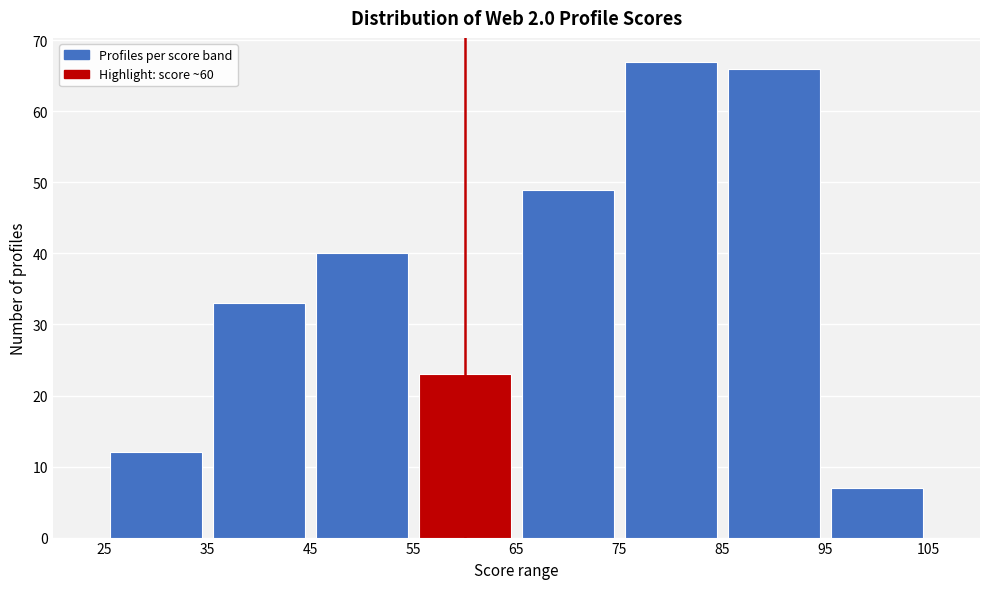

Reading left to right, transcribe this chart: for each bar, give the range it covers on the x-axis and its height. The values are not printed on the chart, so give them approximately, as read against the axis.

25 to 35: 12
35 to 45: 33
45 to 55: 40
55 to 65: 23
65 to 75: 49
75 to 85: 67
85 to 95: 66
95 to 105: 7